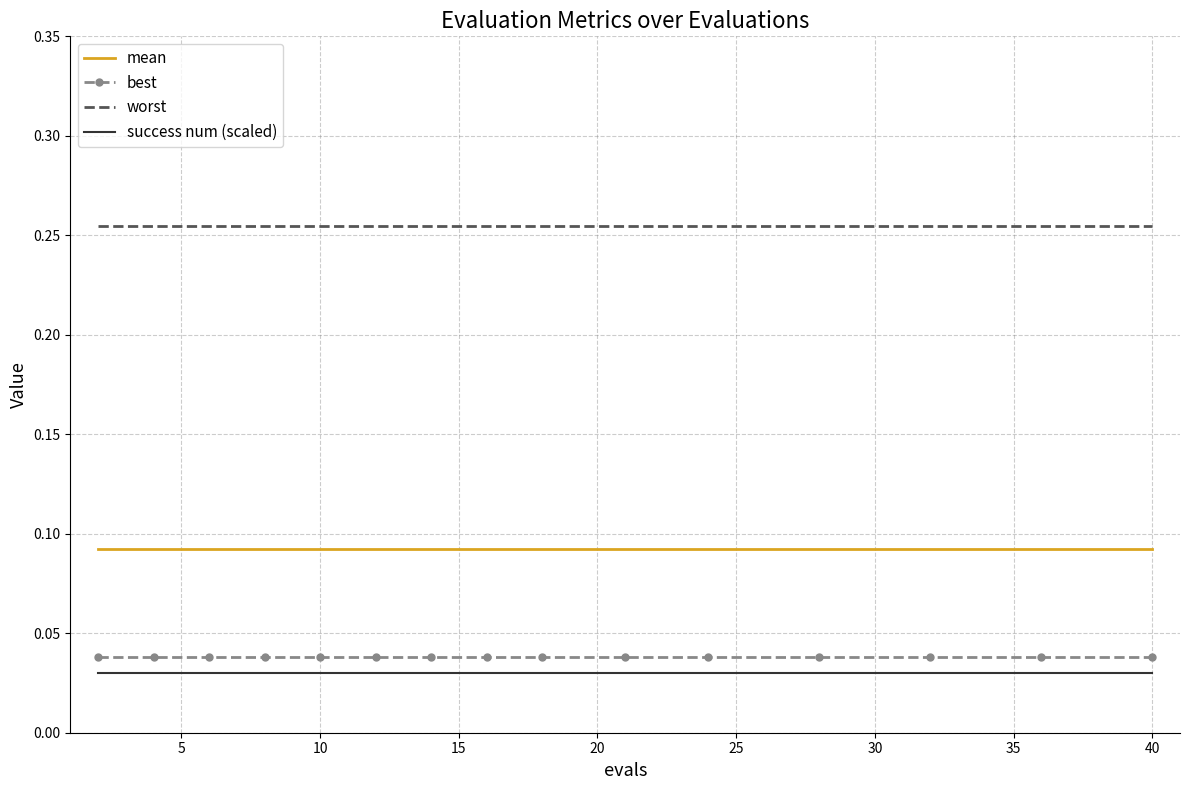

Which series has the largest total across all categories?

worst